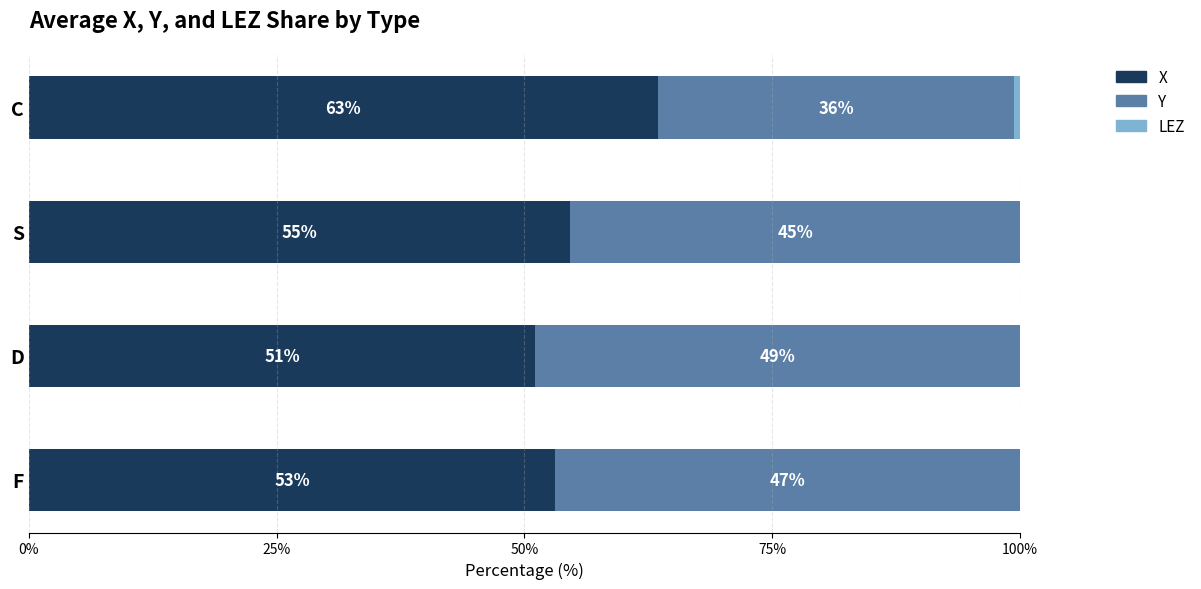

Read the X value at S.

54.6